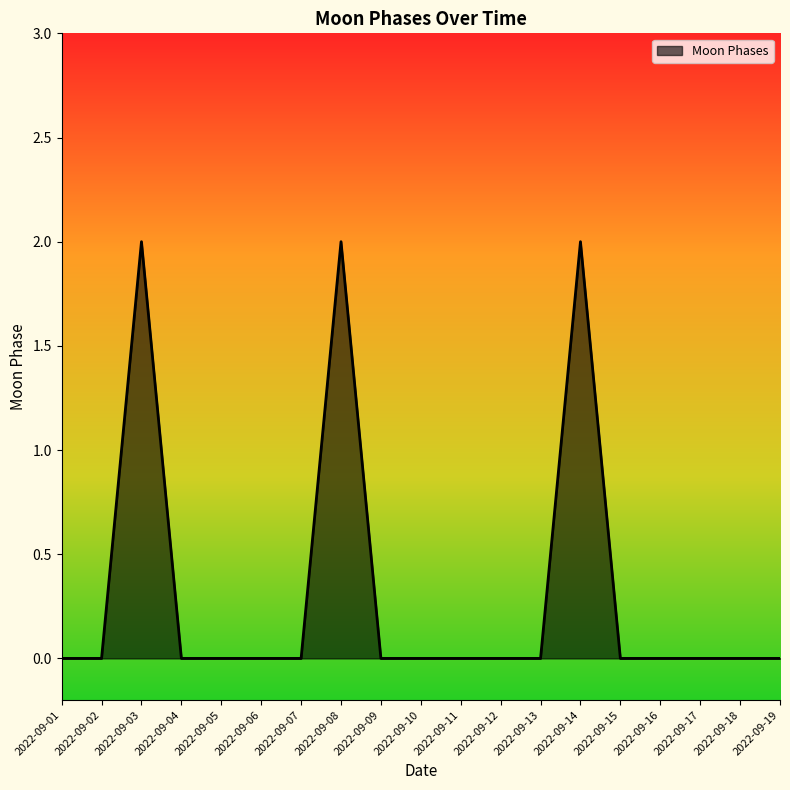

The chart shows a value of 1 at 2022-09-05. True or false?

False